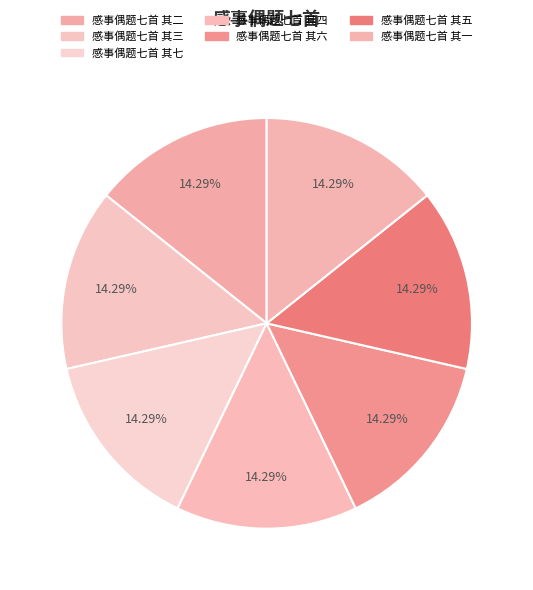

What is the ratio of the value at 感事偶题七首 其七 to the value at 感事偶题七首 其四?

1.0